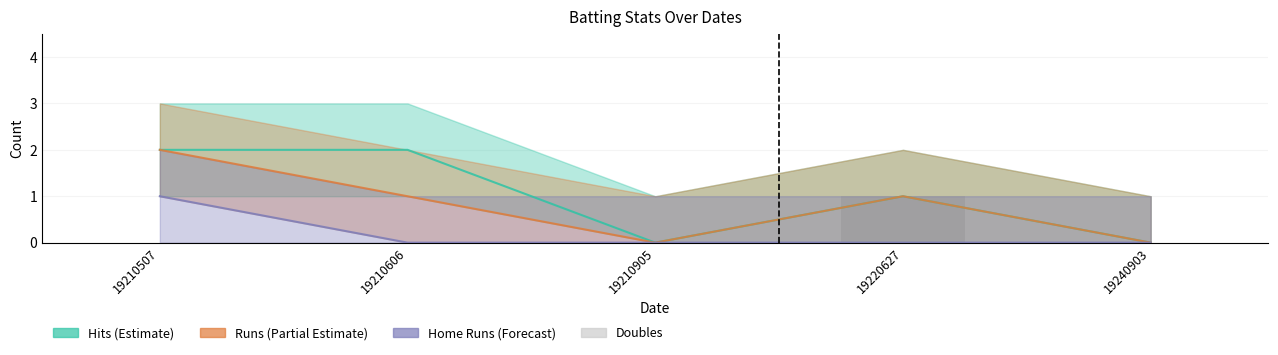

Which category has the lowest value across all series?

19210507